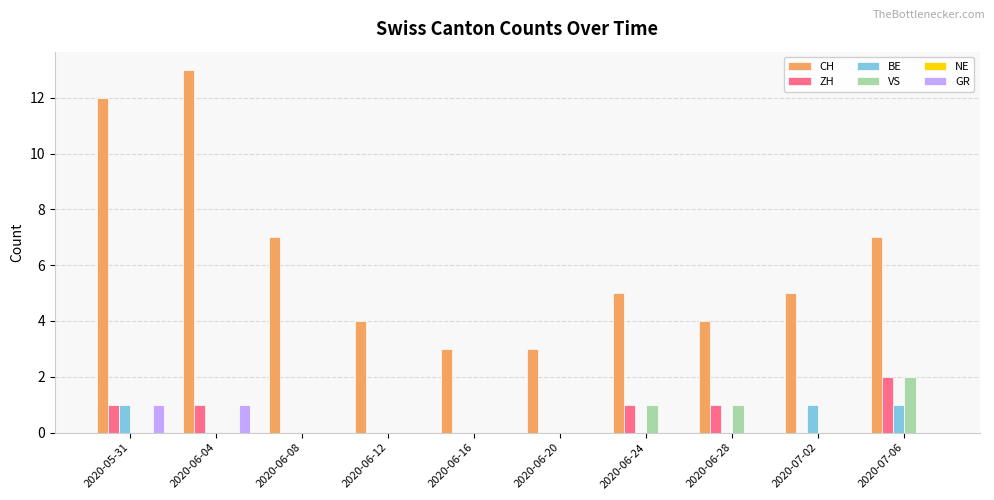

What is the maximum value shown in the chart?

13